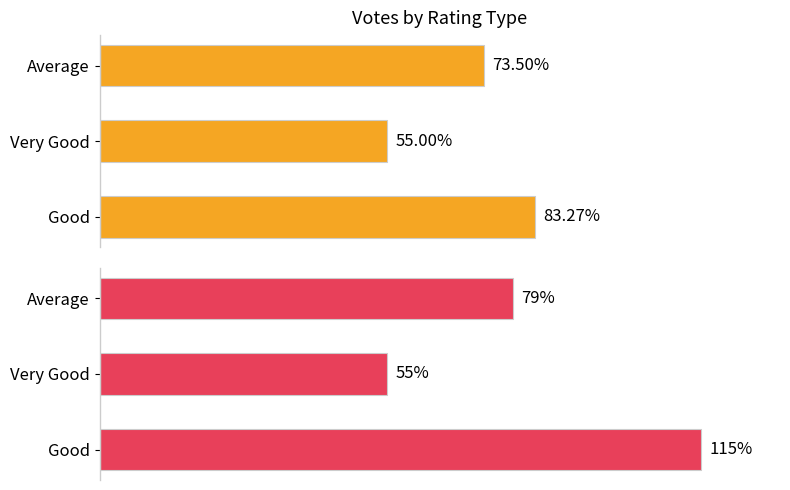

Between Average and Very Good, which is larger?

Average